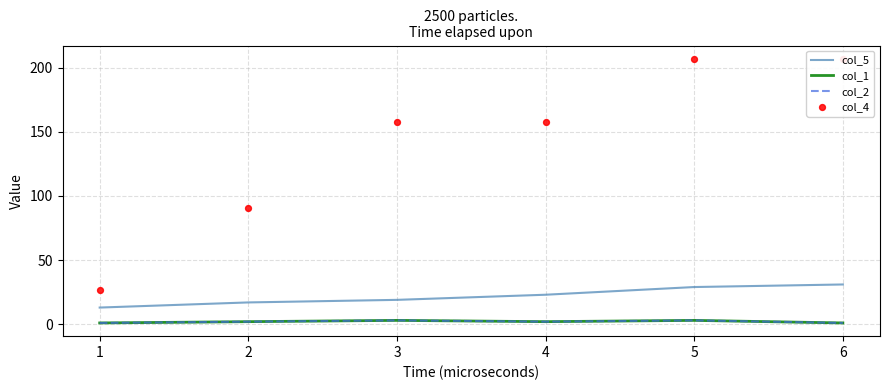

Which series has the largest total across all categories?

col_4